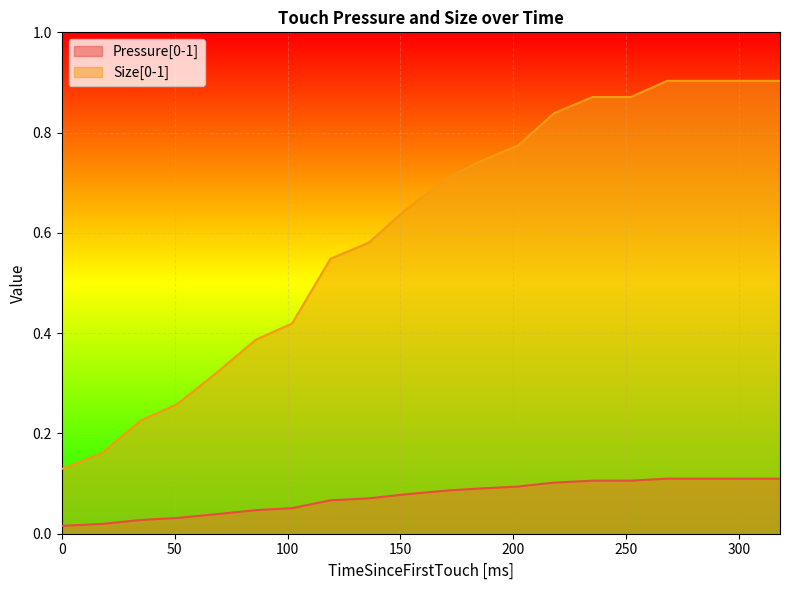

Reading left to right, extract all data points from this chart.

Pressure[0-1]: 0.0	0.0	0.0	0.0	0.0	0.0	0.1	0.1	0.1	0.1	0.1	0.1	0.1	0.1	0.1	0.1	0.1	0.1	0.1	0.1
Size[0-1]: 0.1	0.2	0.2	0.3	0.3	0.4	0.4	0.5	0.6	0.6	0.7	0.7	0.8	0.8	0.9	0.9	0.9	0.9	0.9	0.9